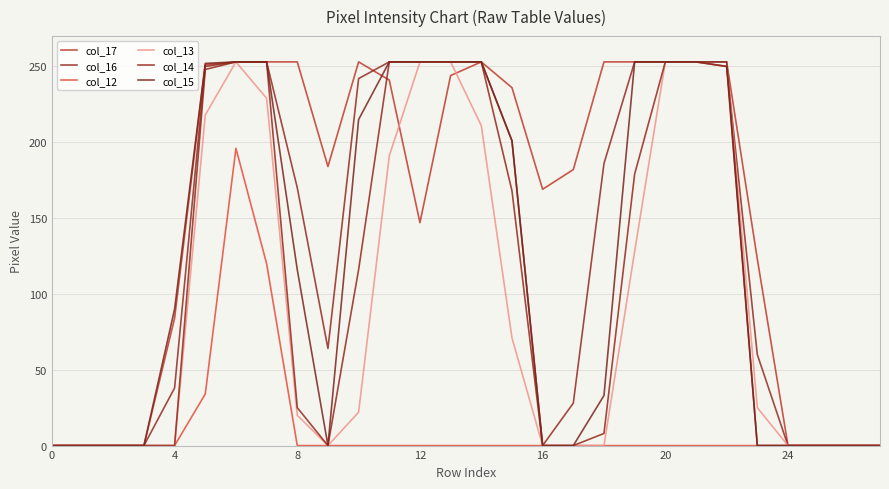

At how many categories does at least one series exceed 112?

19